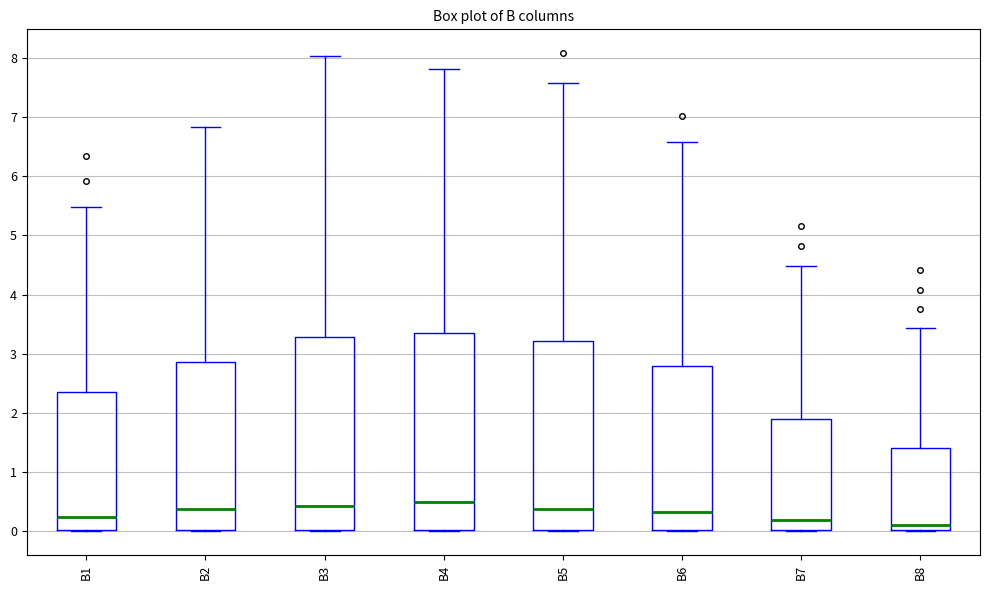

Reading left to right, read every box against the y-axis: the position of its median line, the range the box covers, and the ends of its whiskers. The values are not printed on the chart, so give them approximately, as read against the axis.

B1: median 0.2, box 0.0 to 2.3, whiskers 0.0 to 5.5
B2: median 0.4, box 0.0 to 2.9, whiskers 0.0 to 6.8
B3: median 0.4, box 0.0 to 3.3, whiskers 0.0 to 8.0
B4: median 0.5, box 0.0 to 3.3, whiskers 0.0 to 7.8
B5: median 0.4, box 0.0 to 3.2, whiskers 0.0 to 7.6
B6: median 0.3, box 0.0 to 2.8, whiskers 0.0 to 6.6
B7: median 0.2, box 0.0 to 1.9, whiskers 0.0 to 4.5
B8: median 0.1, box 0.0 to 1.4, whiskers 0.0 to 3.4